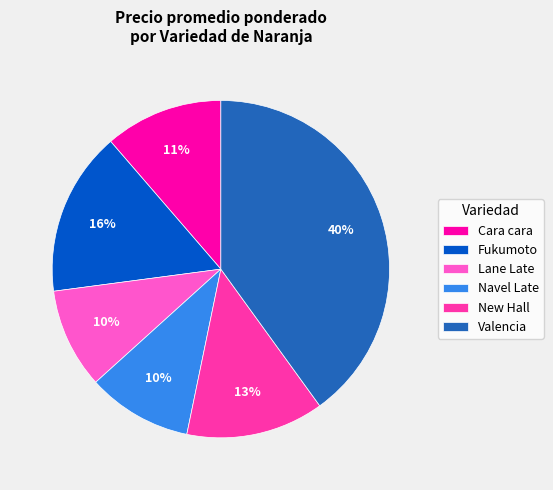

Count the number of slices in the pie.

6